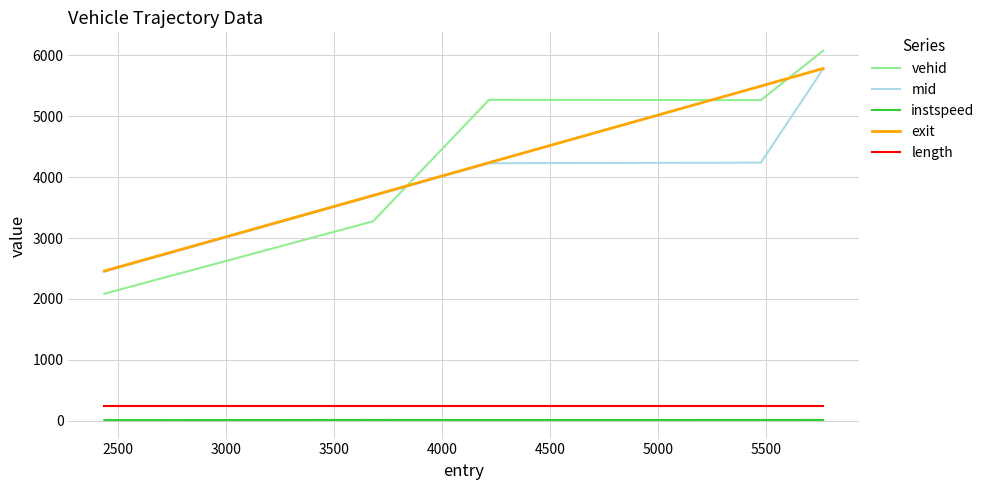

Which series has the largest range (max minus min)?

vehid